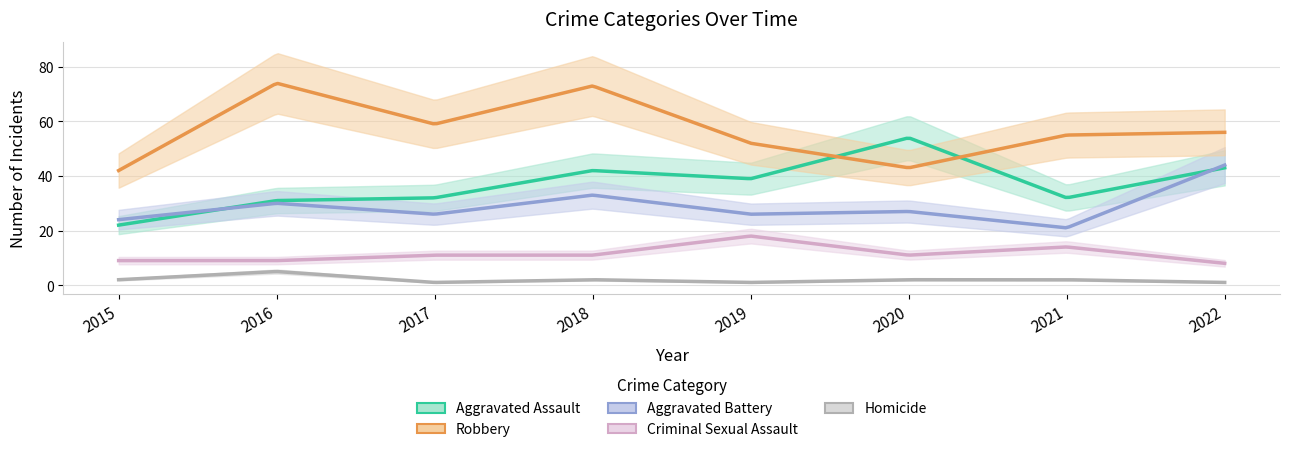

True or false: Homicide and Criminal Sexual Assault cross at least once.

False